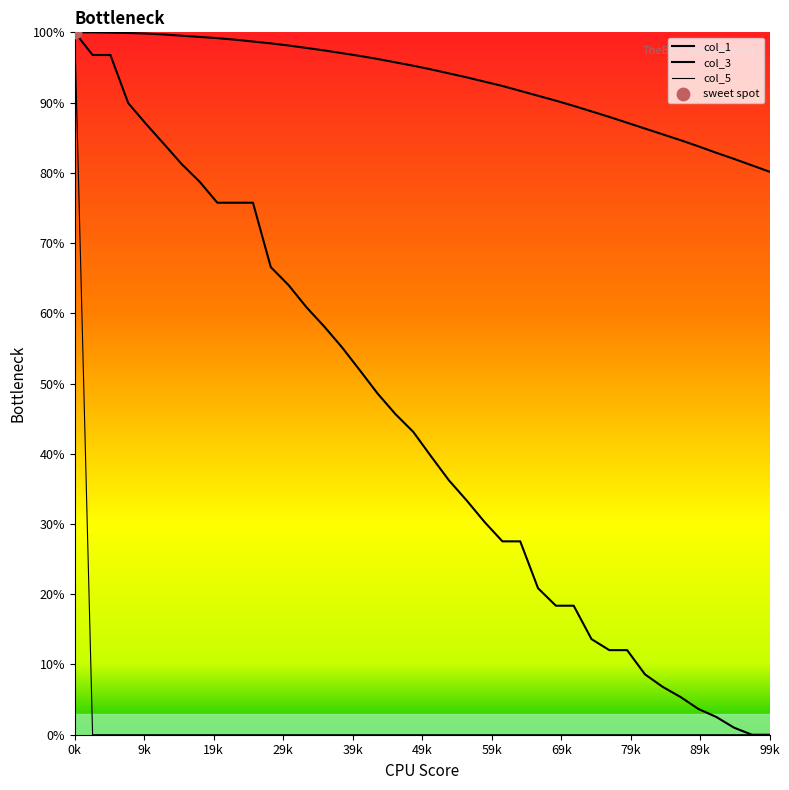

Which series reaches the maximum Y coordinate?

col_1